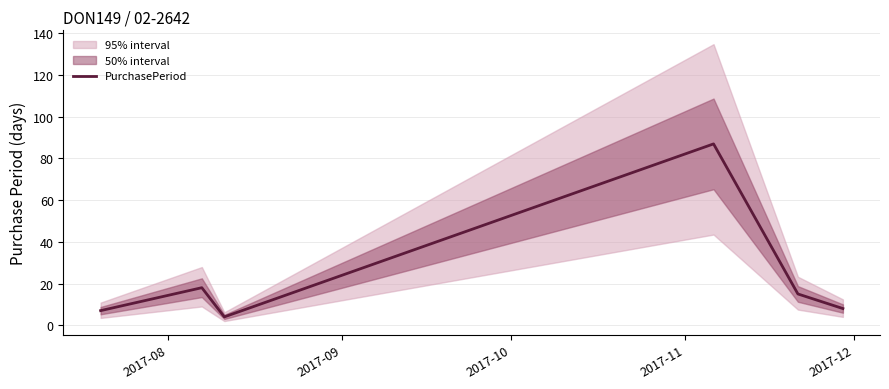

What is the maximum value for PurchasePeriod?

87